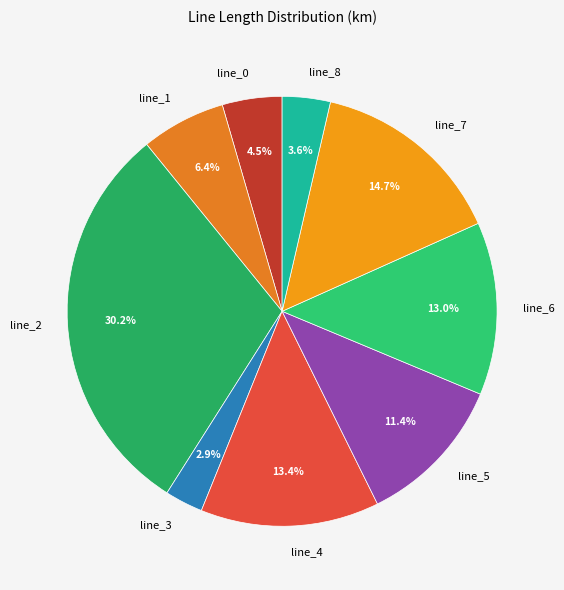

To the nearest percent, what is the combined percentage of line_4 and line_3?

16%